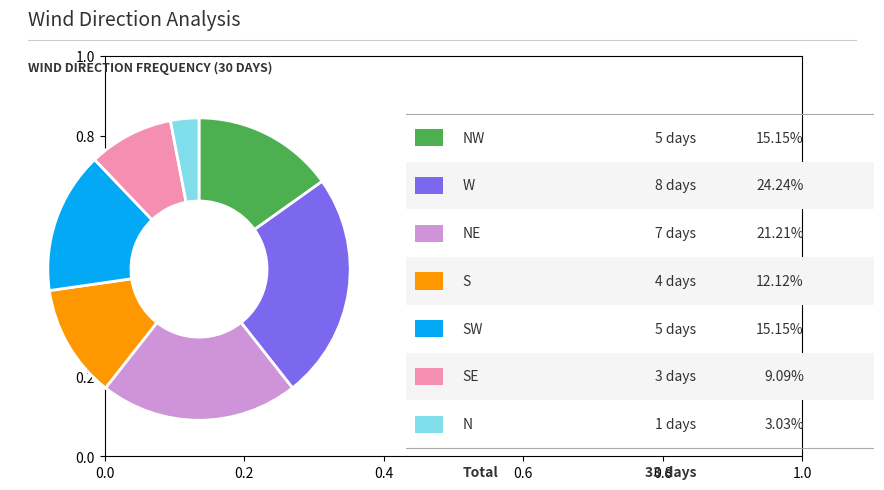

Is there a majority slice in this chart?

No